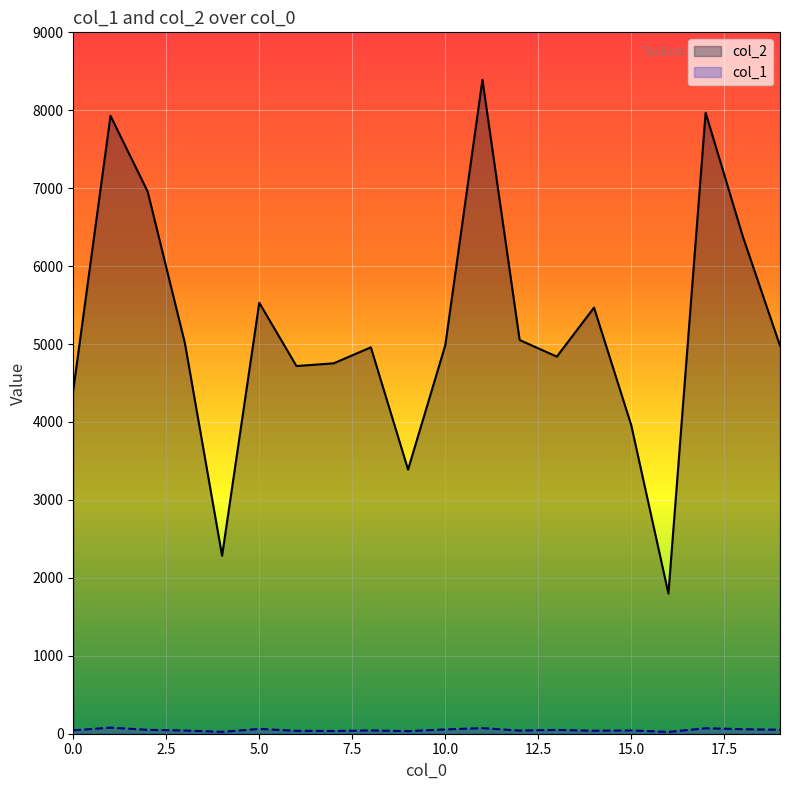

What is the value of the col_1 point at the 10th from the left?

33